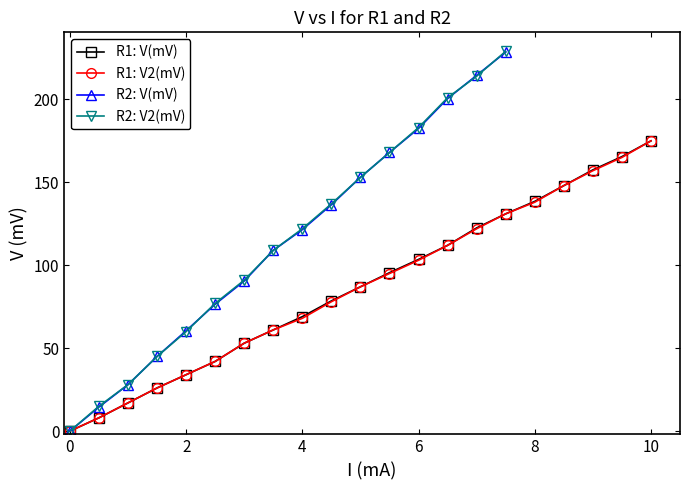

True or false: R1: V(mV) has more than 1 interior local peaks.

False